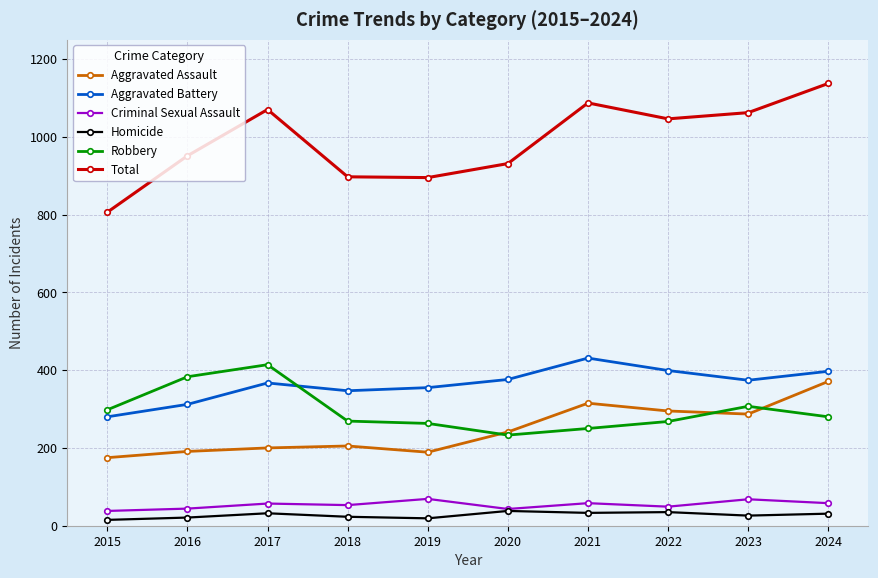

At which category is the sum across all series the highest?

2024